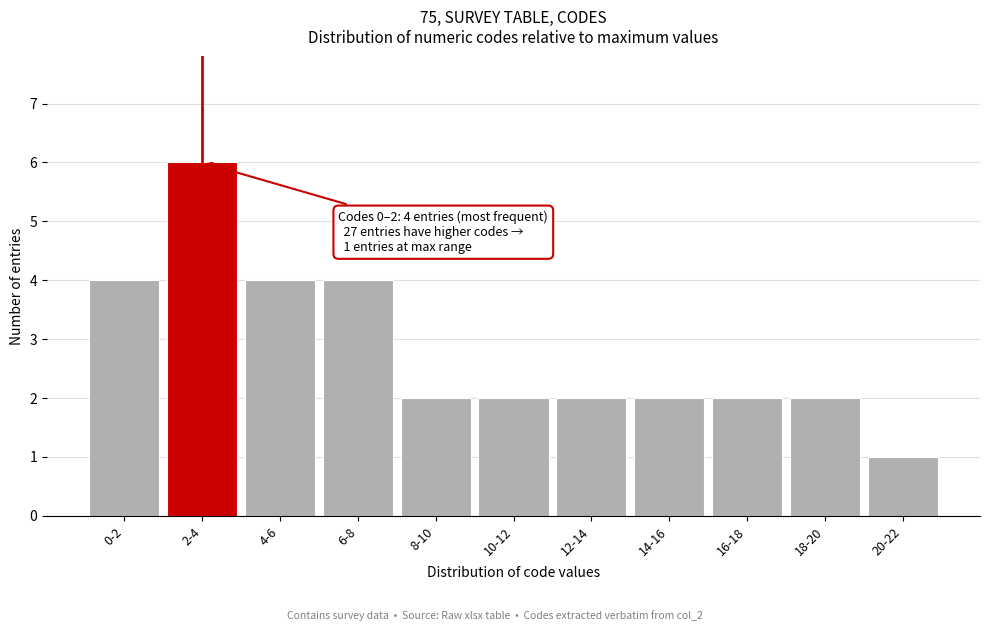

Reading left to right, what are all the values shown in this chart?

4	6	4	4	2	2	2	2	2	2	1